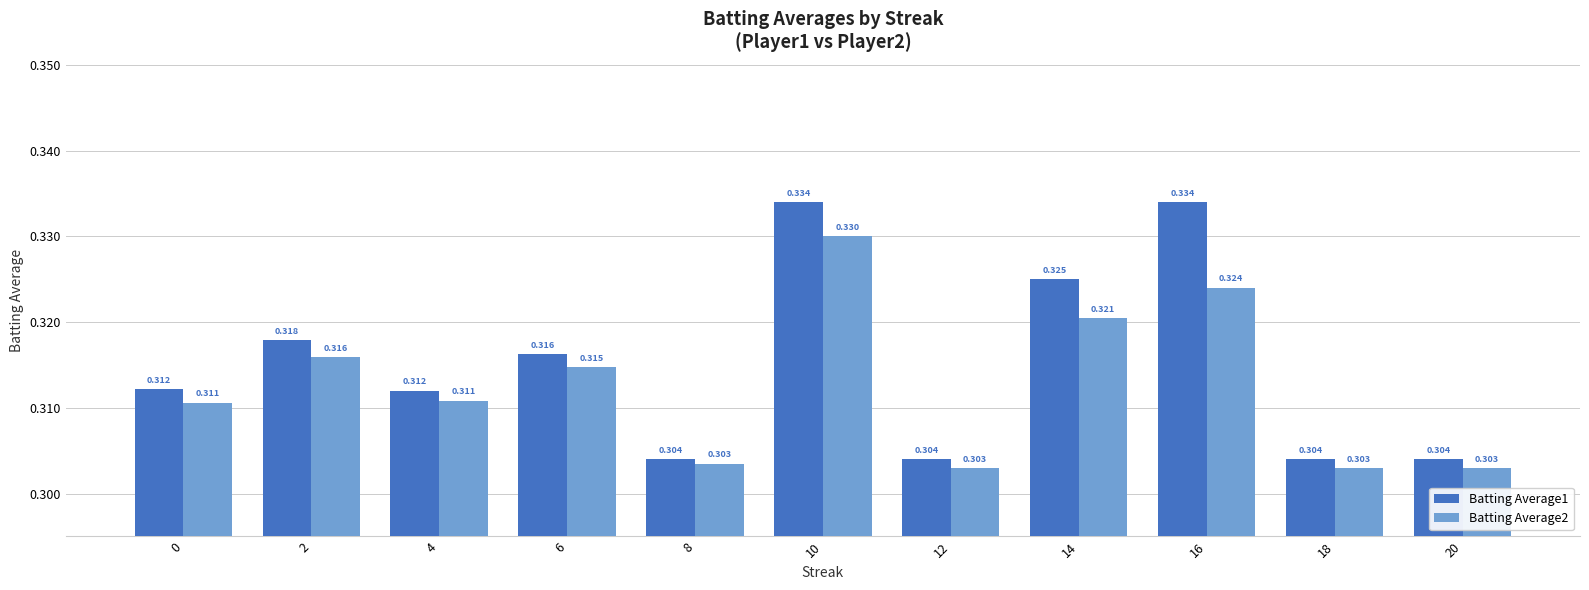

Are the bars horizontal?

No